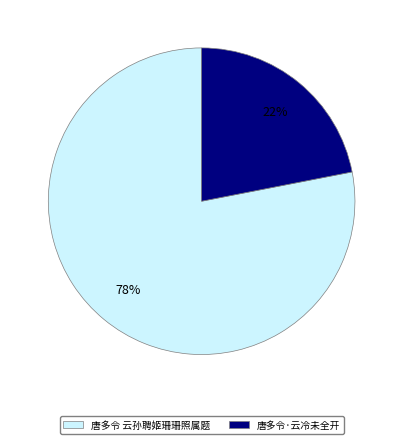

Is it true that 唐多令·云冷未全开 is 10% of the pie?

False